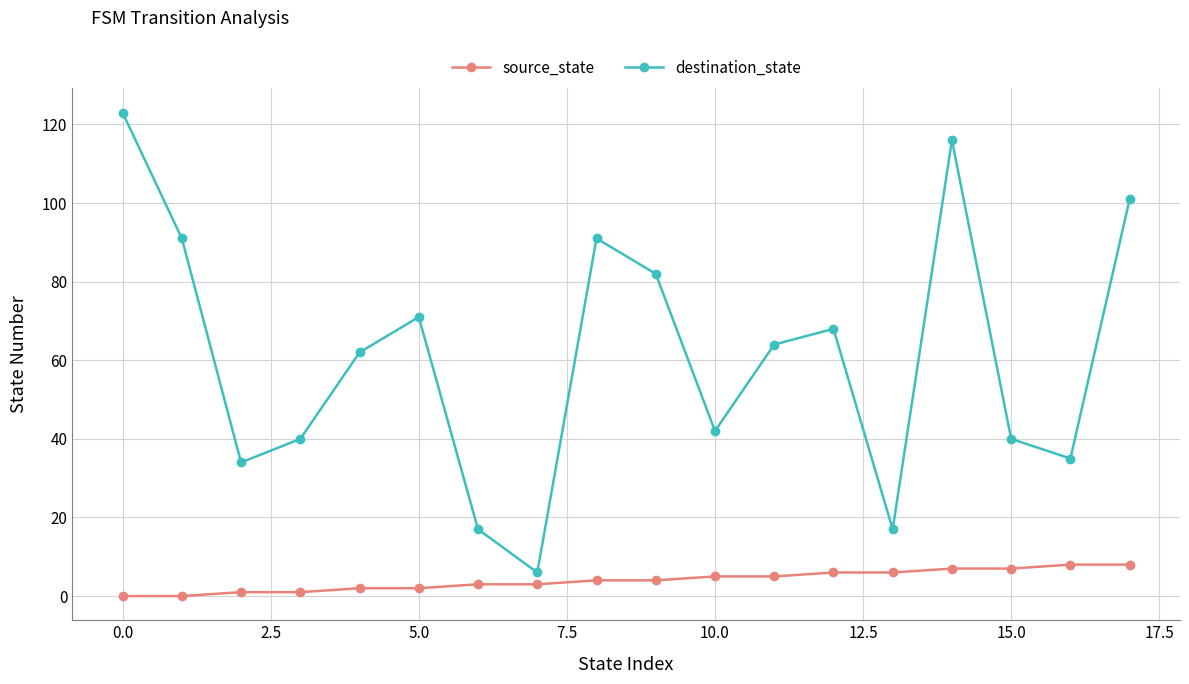

What is the difference between the maximum and minimum values in the source_state series?

8